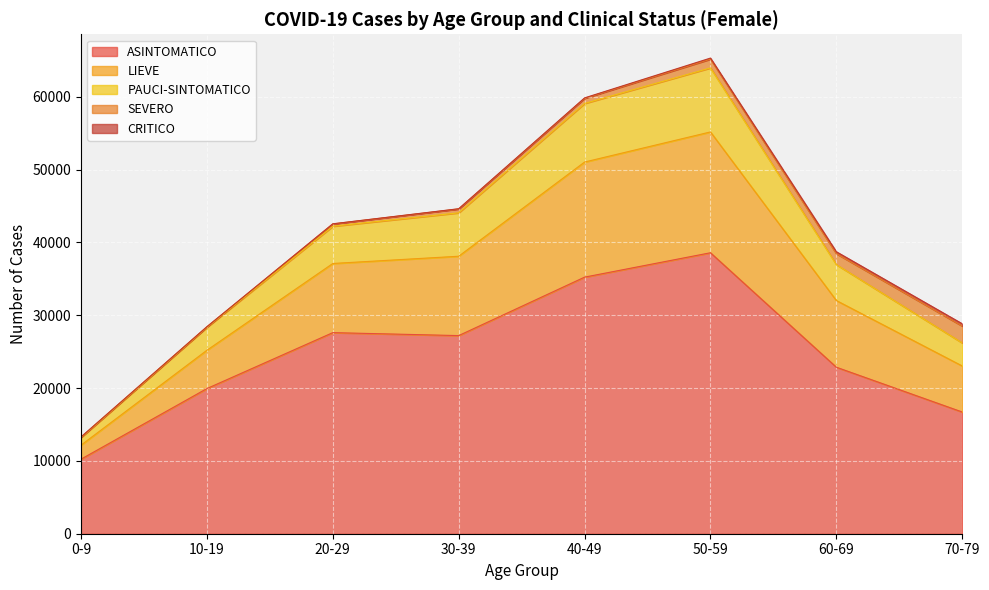

Which series changed the most between 10-19 and 60-69?

LIEVE